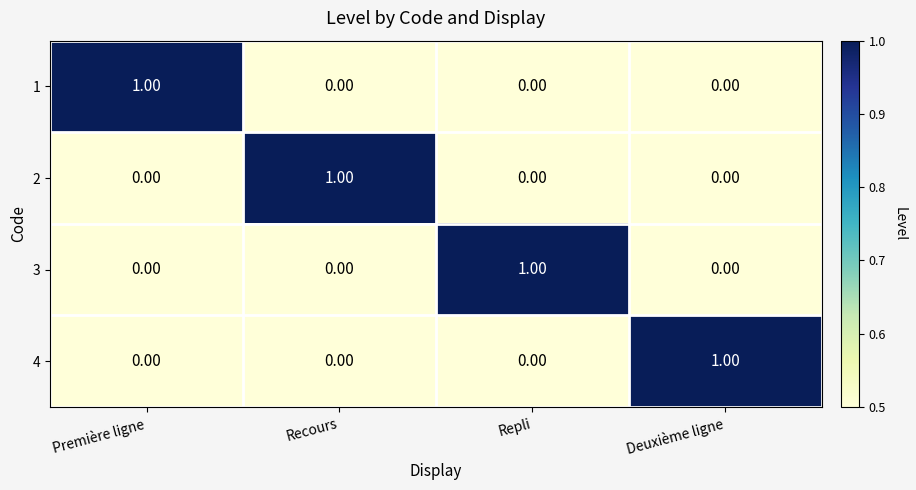

At how many categories does at least one series exceed 0?

4